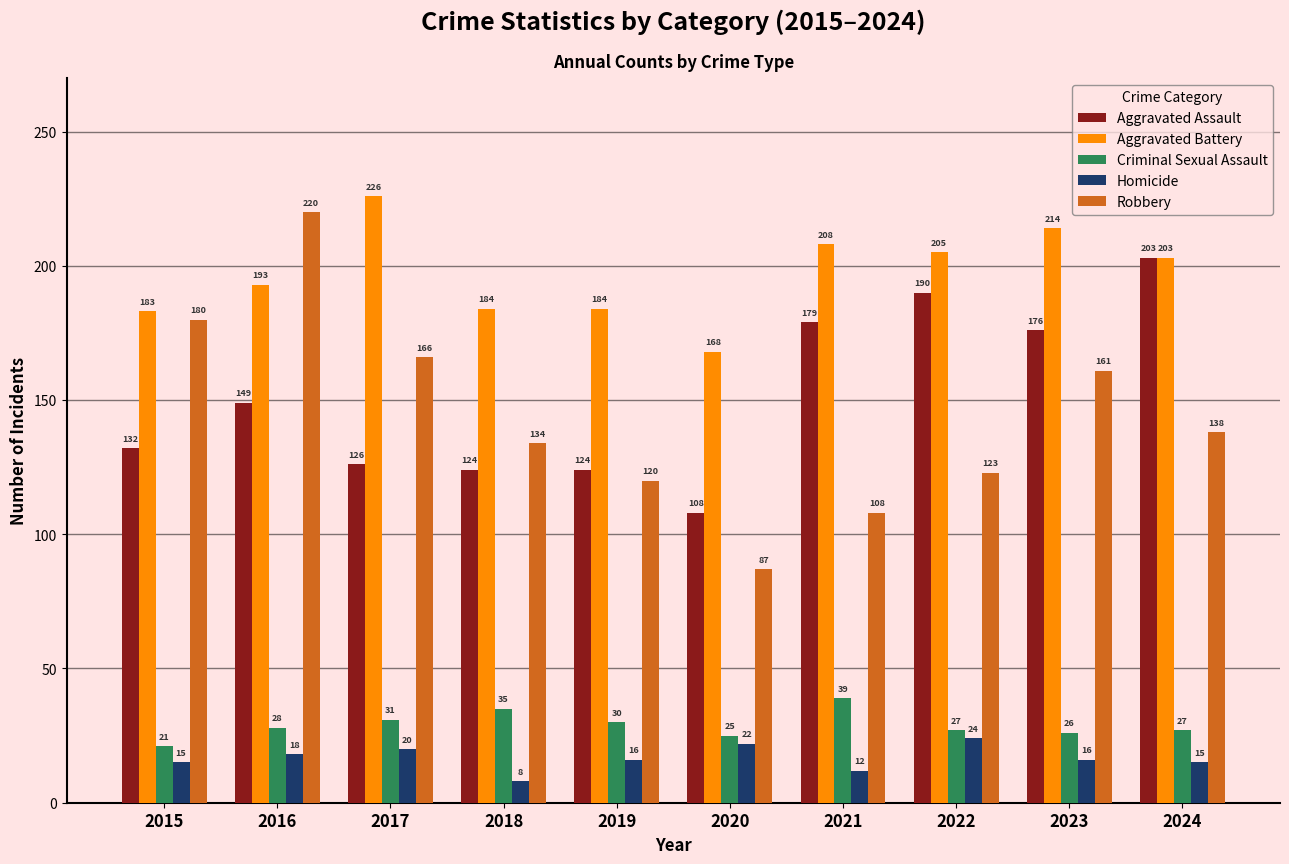

What are all the series names shown in the legend?

Aggravated Assault, Aggravated Battery, Criminal Sexual Assault, Homicide, Robbery